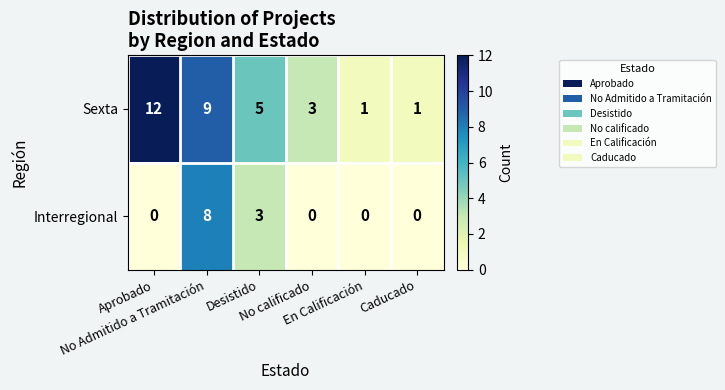

Between Aprobado and No calificado, which series saw the biggest shift?

Sexta